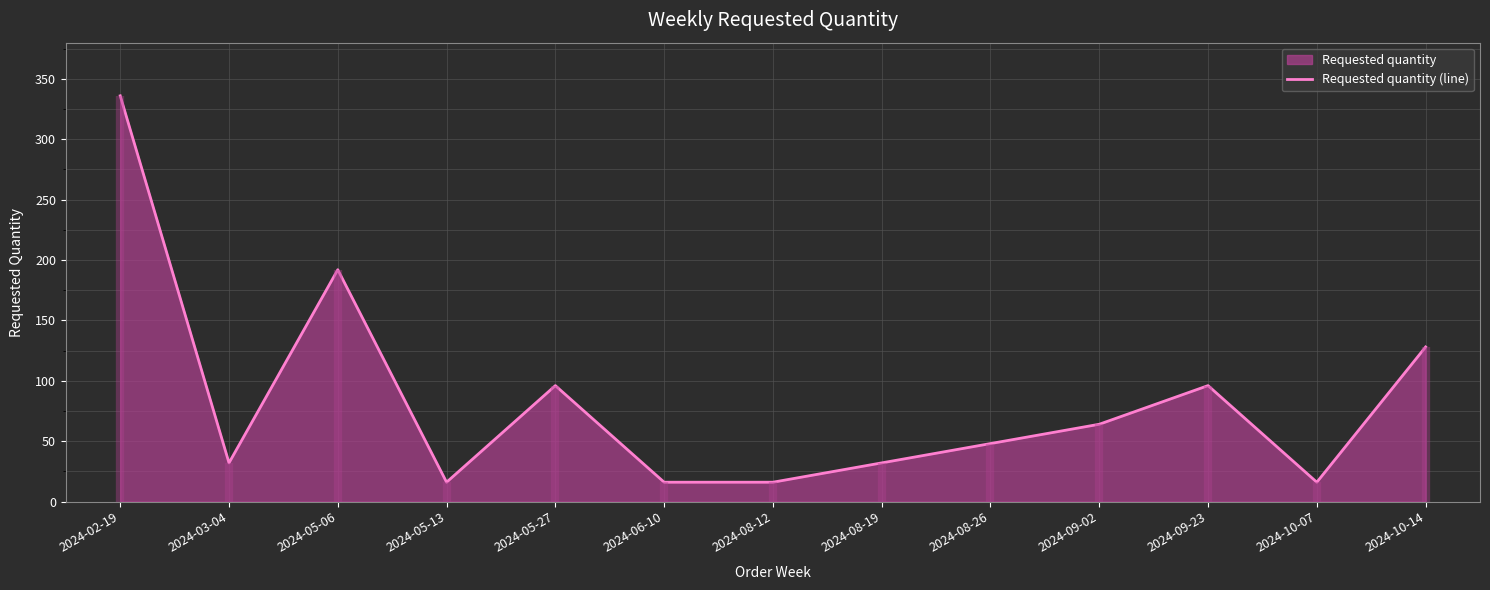

What is the sum of the values at 2024-09-23 and 2024-02-19?

432